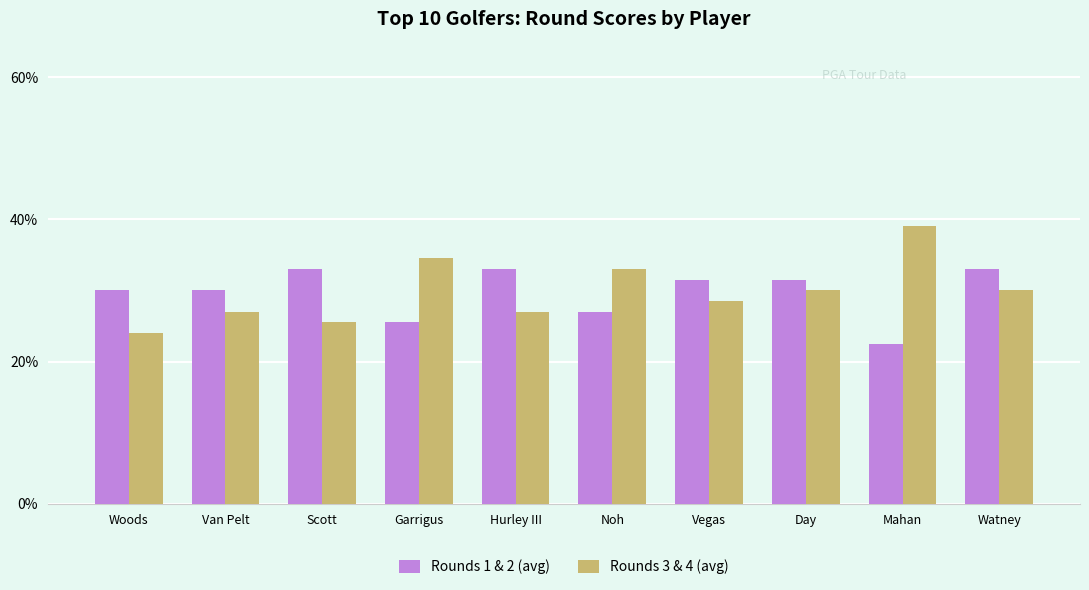

At how many categories does at least one series exceed 23?

10